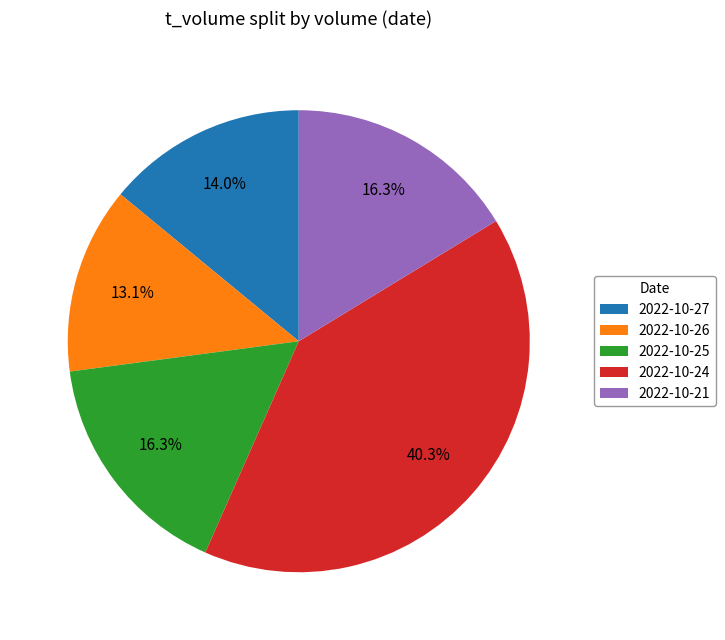

Approximately how many times larger is the value at 2022-10-27 compared to 2022-10-24?

0.3